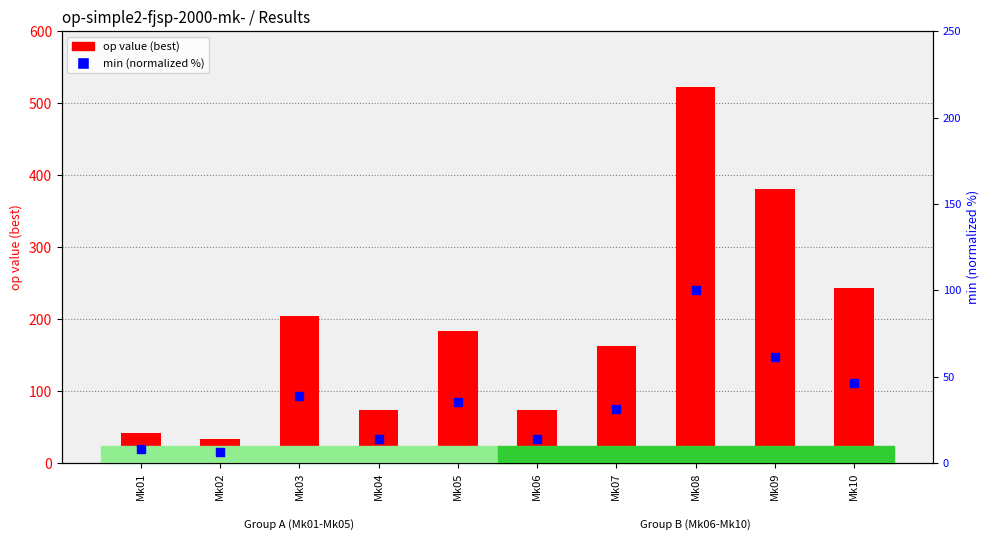

At how many categories does at least one series exceed 246?

2